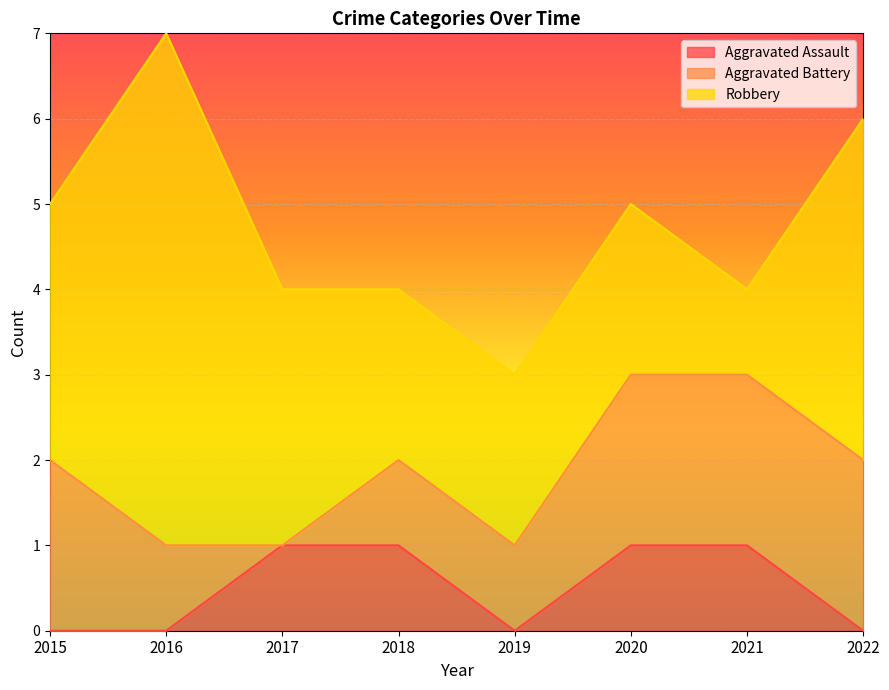

True or false: Aggravated Battery and Aggravated Assault cross at least once.

True